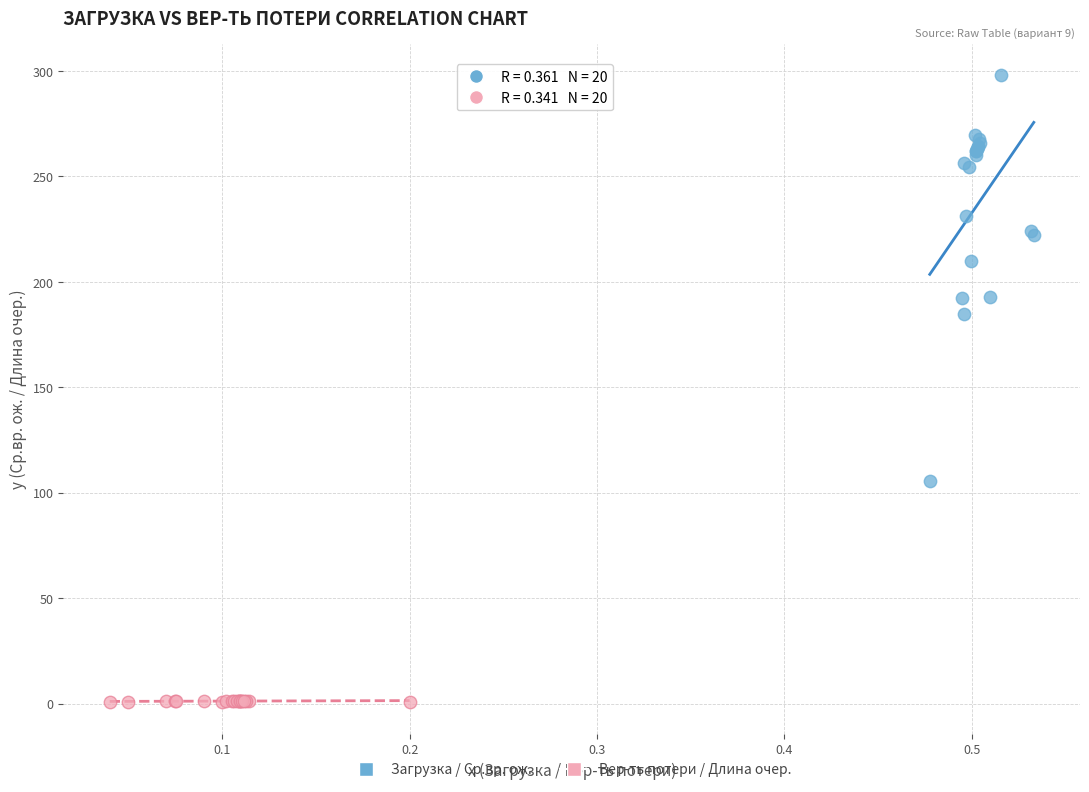

Which series reaches the minimum Y coordinate?

Вер-ть потери / Длина очер.